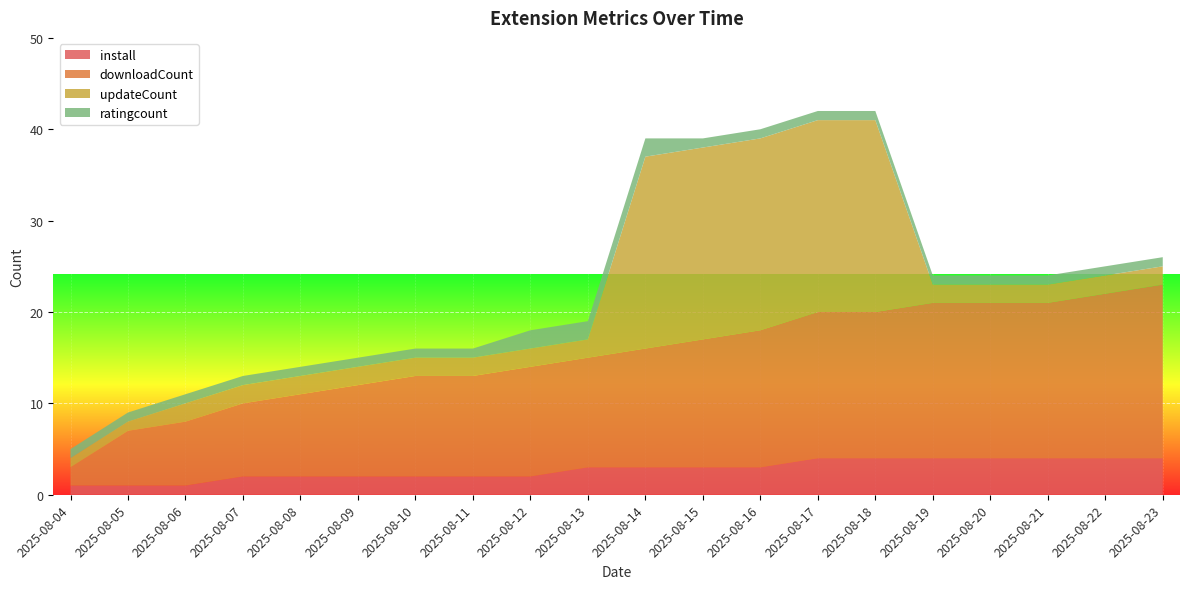

Reading right to left, what are all the values shown in this chart?

install: 4	4	4	4	4	4	4	3	3	3	3	2	2	2	2	2	2	1	1	1
downloadCount: 19	18	17	17	17	16	16	15	14	13	12	12	11	11	10	9	8	7	6	2
updateCount: 2	2	2	2	2	21	21	21	21	21	2	2	2	2	2	2	2	2	1	1
ratingcount: 1	1	1	1	1	1	1	1	1	2	2	2	1	1	1	1	1	1	1	1